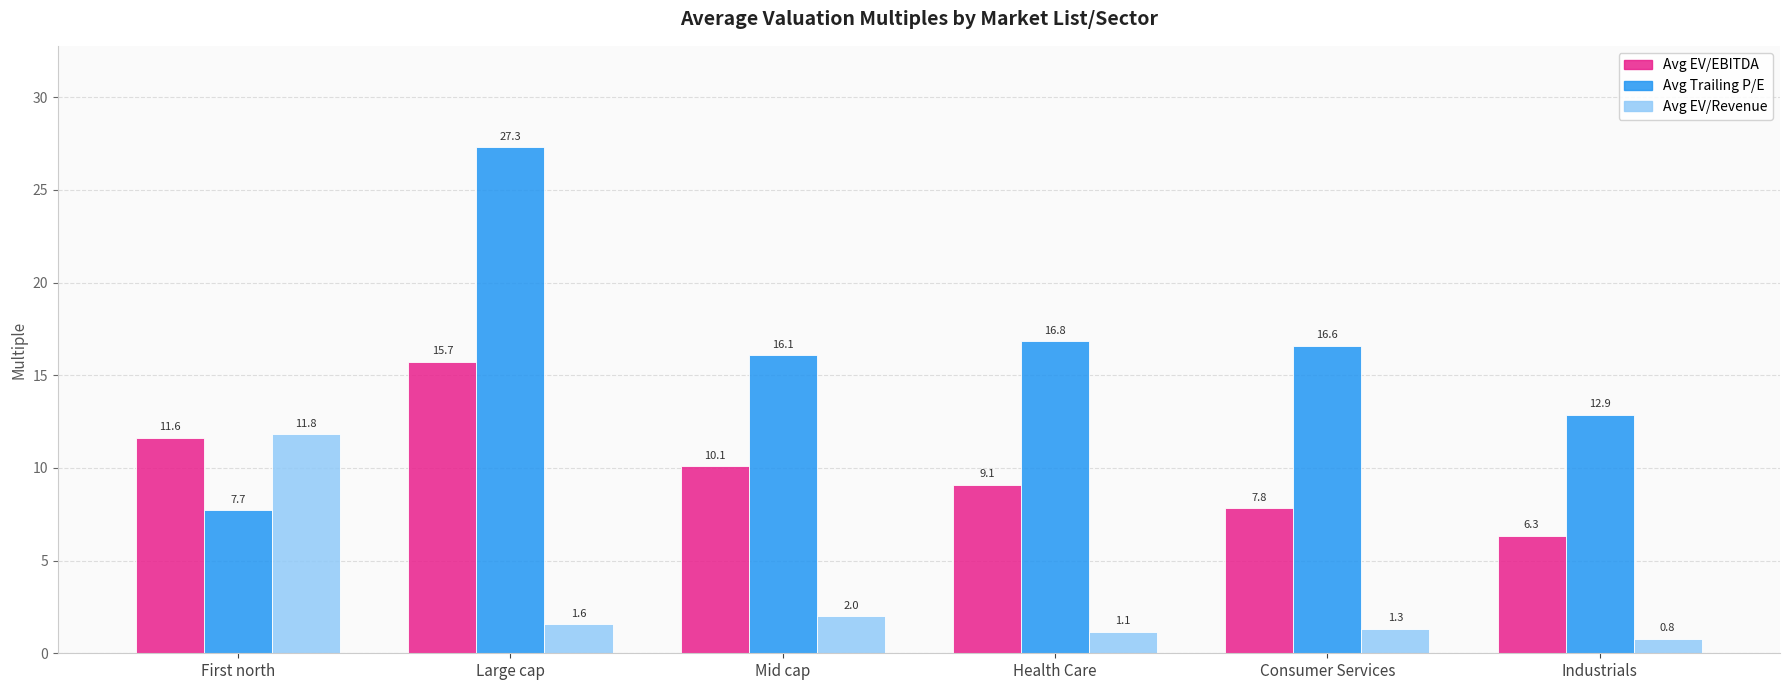

What is the label of the 6th bar from the right?

First north